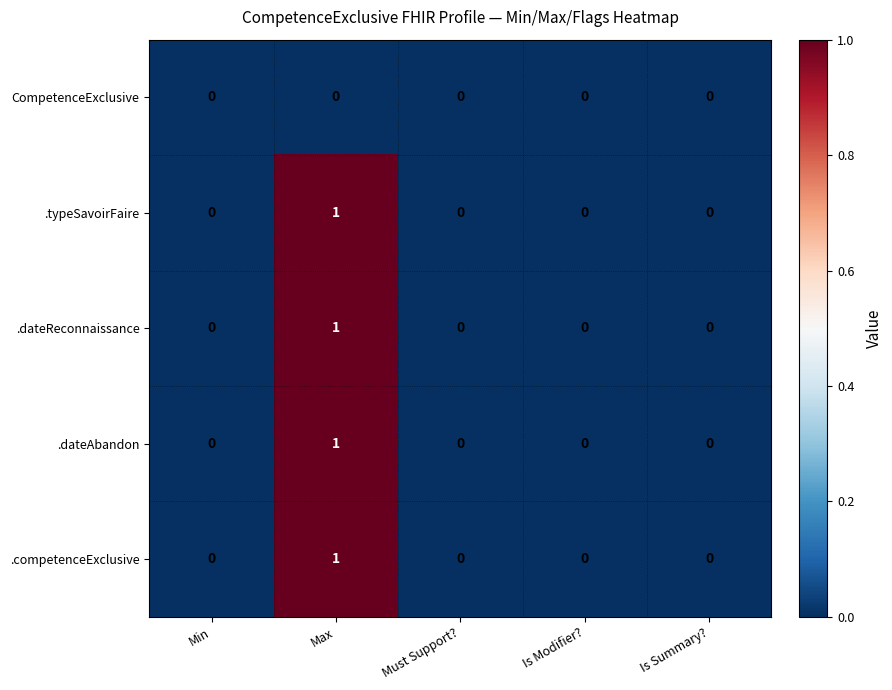

At which category is the sum across all series the highest?

Max